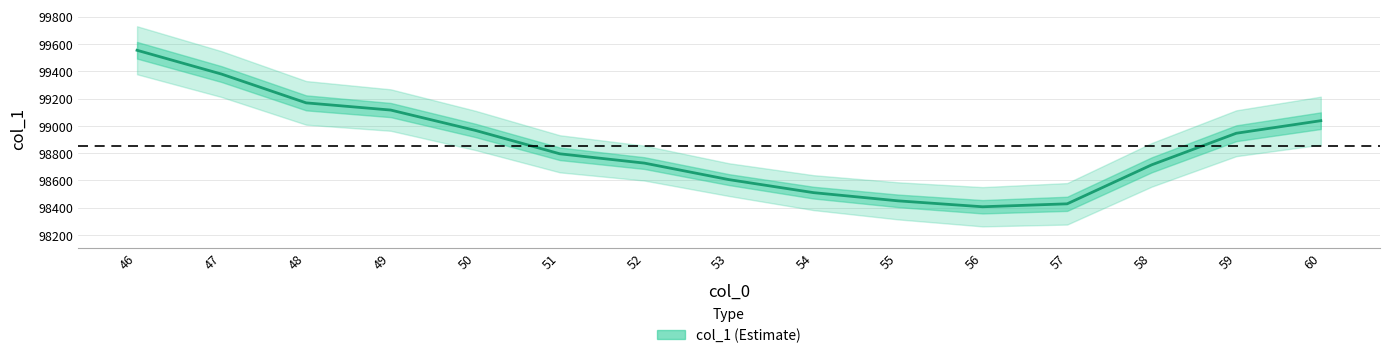

What is the difference between the second highest and second lowest values?

950.9